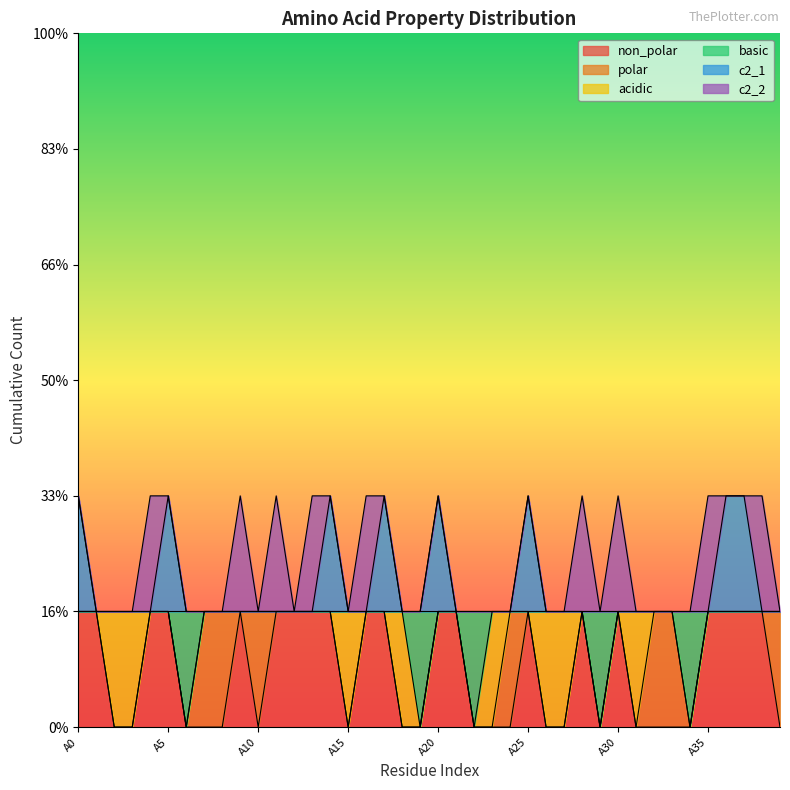

Does the chart display data point markers on the line(s)?

No